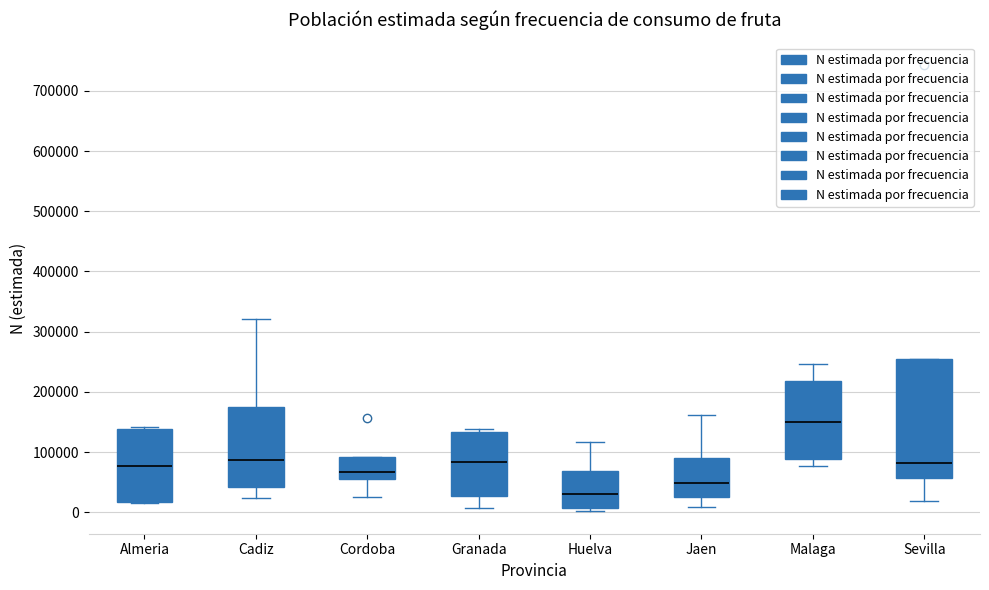

Reading left to right, read every box against the y-axis: the position of its median line, the range the box covers, and the ends of its whiskers. The values are not printed on the chart, so give them approximately, as read against the axis.

Almeria: median 80000, box 20000 to 140000, whiskers 20000 to 140000
Cadiz: median 90000, box 40000 to 170000, whiskers 20000 to 320000
Cordoba: median 70000, box 60000 to 90000, whiskers 30000 to 90000
Granada: median 80000, box 30000 to 130000, whiskers 10000 to 140000
Huelva: median 30000, box 10000 to 70000, whiskers 0 to 120000
Jaen: median 50000, box 30000 to 90000, whiskers 10000 to 160000
Malaga: median 150000, box 90000 to 220000, whiskers 80000 to 250000
Sevilla: median 80000, box 60000 to 260000, whiskers 20000 to 260000